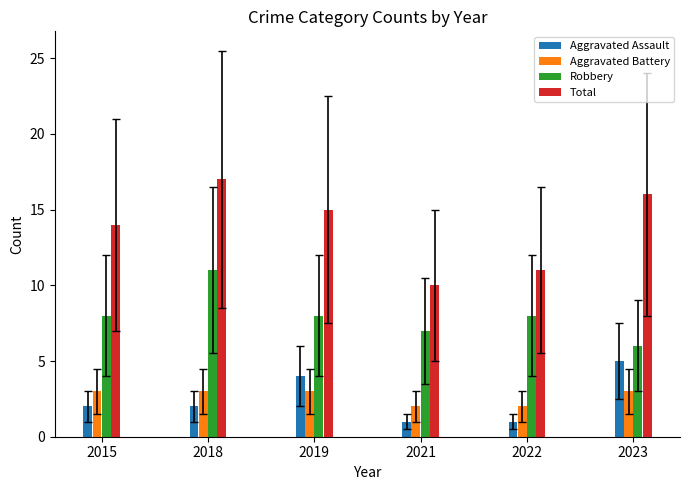

What is the difference between the second highest and minimum values in the Robbery series?

2